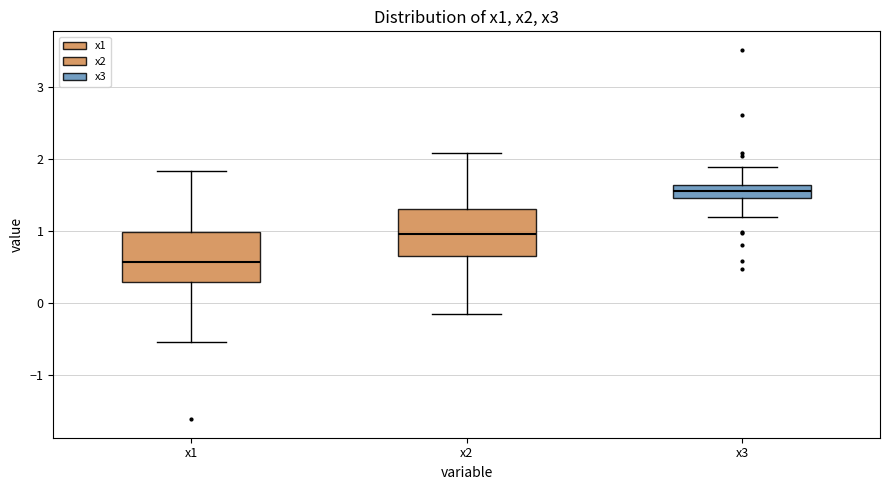

Which box has the highest median line?

x3